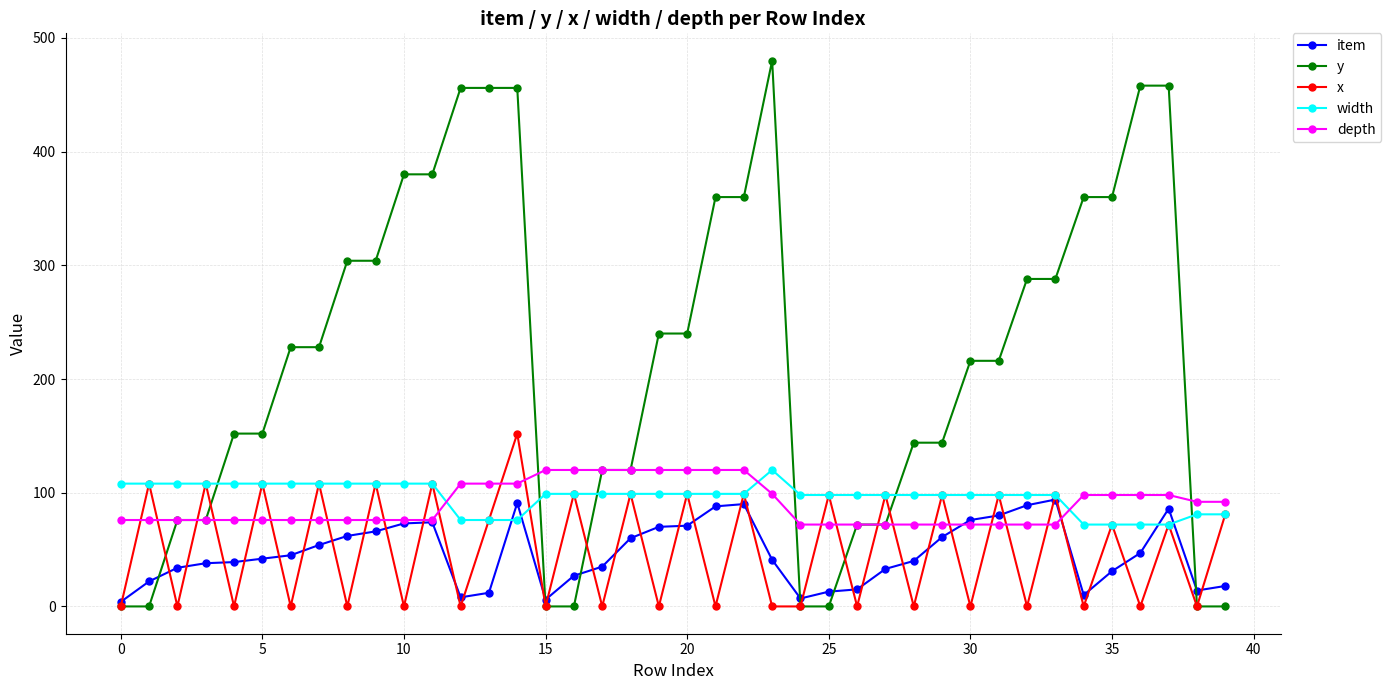

Which series has the largest total across all categories?

y